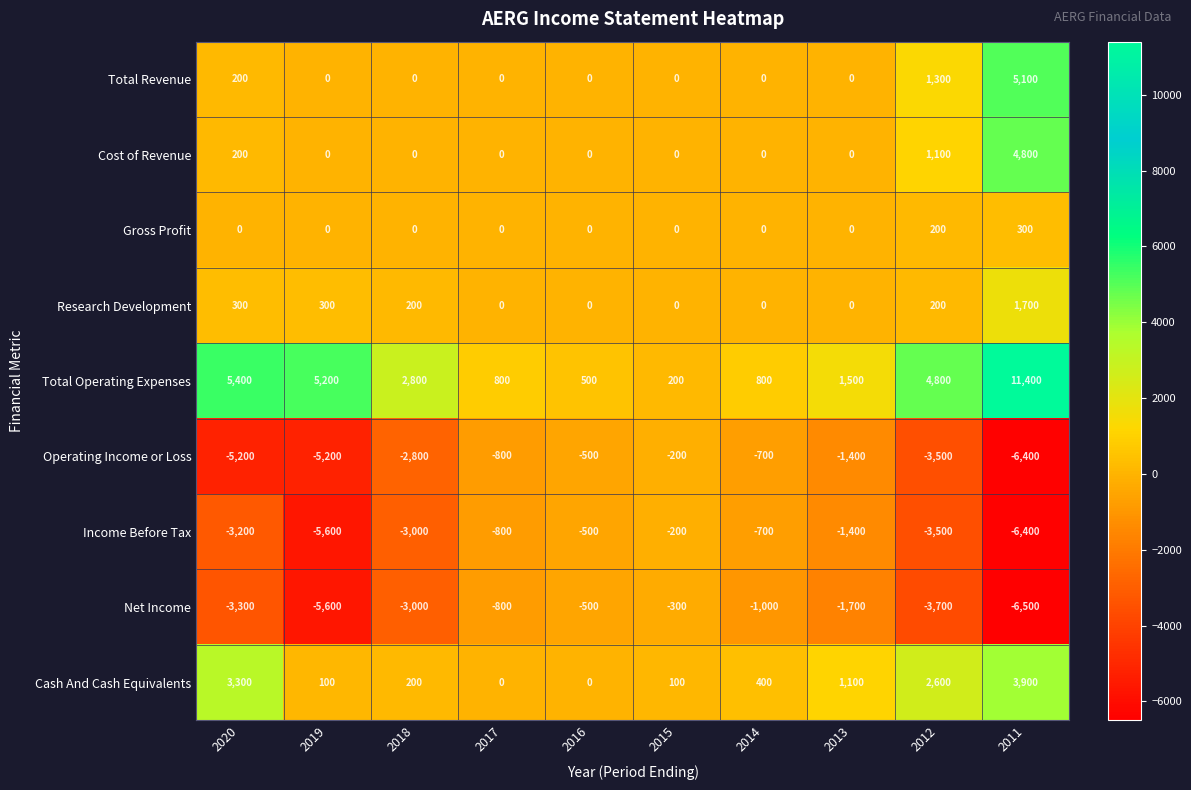

Is the value of Total Revenue at 2014 greater than the value of Net Income at 2011?

Yes